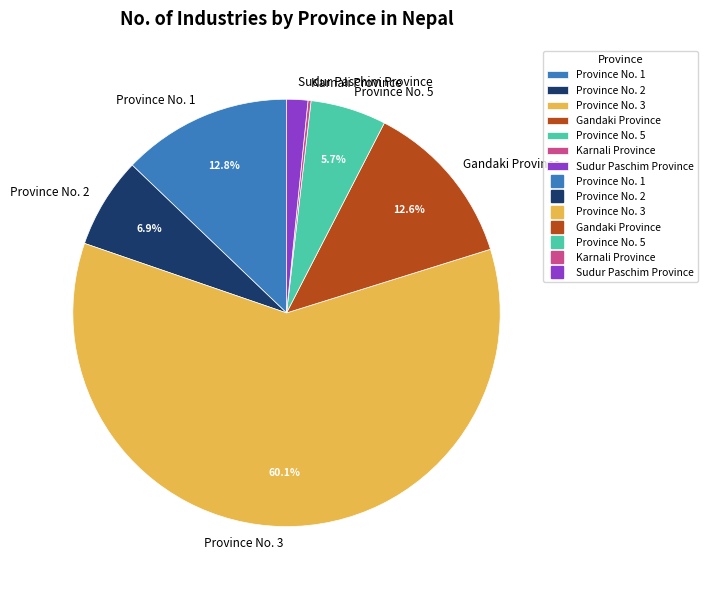

To the nearest percent, what is the average slice percentage?

14%